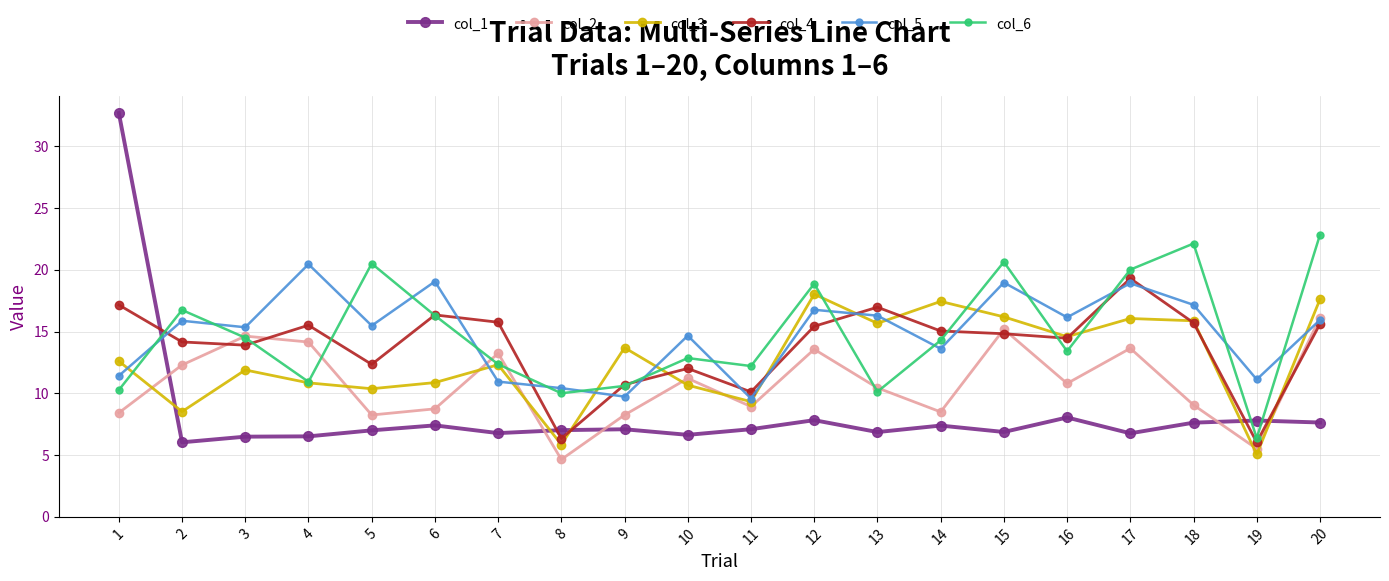

Which series has the largest range (max minus min)?

col_1